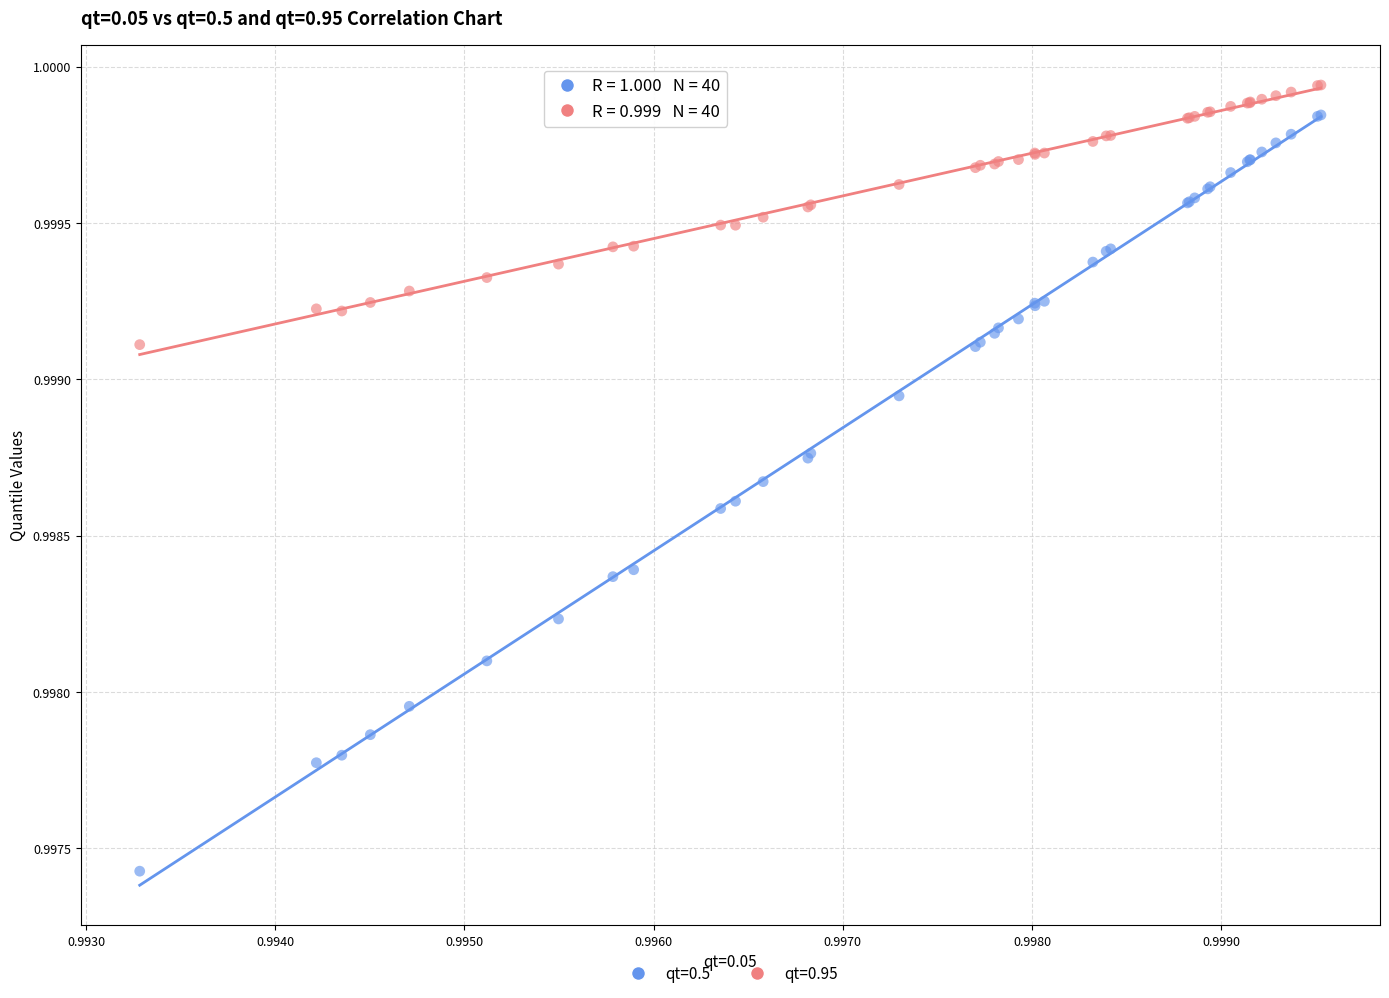

Which series reaches the minimum Y coordinate?

qt=0.5